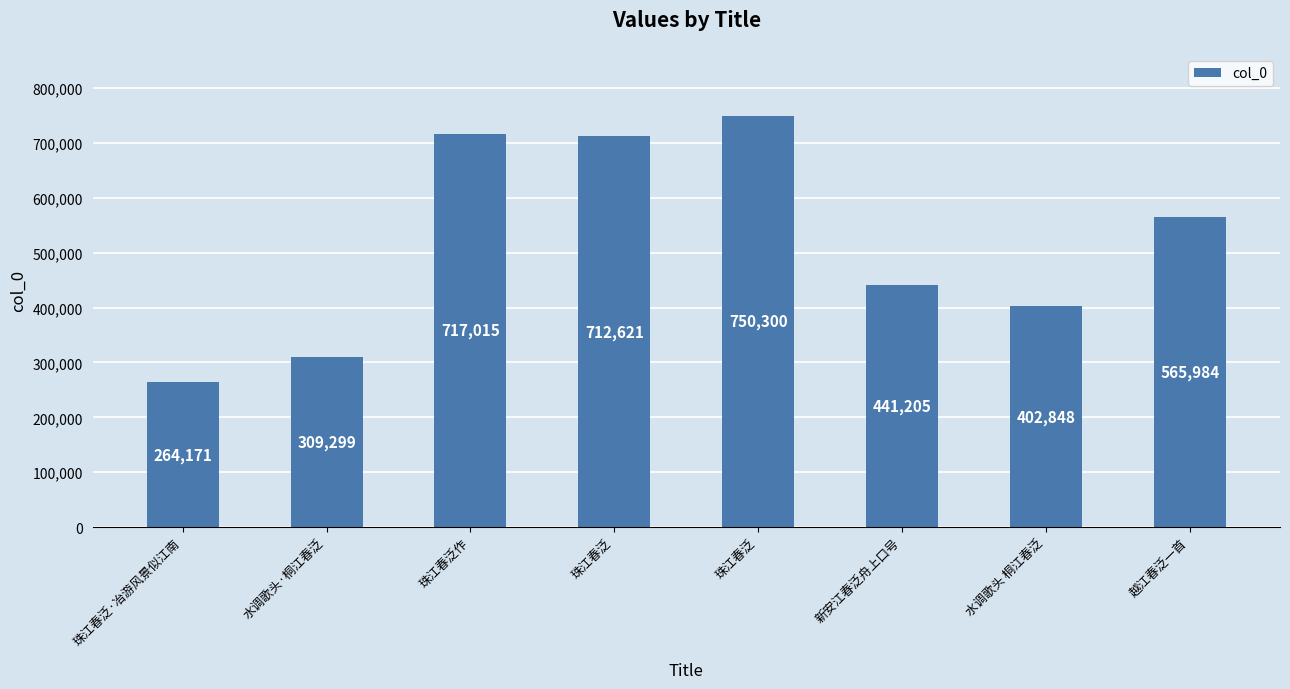

What is the difference between the maximum and minimum values?

486129